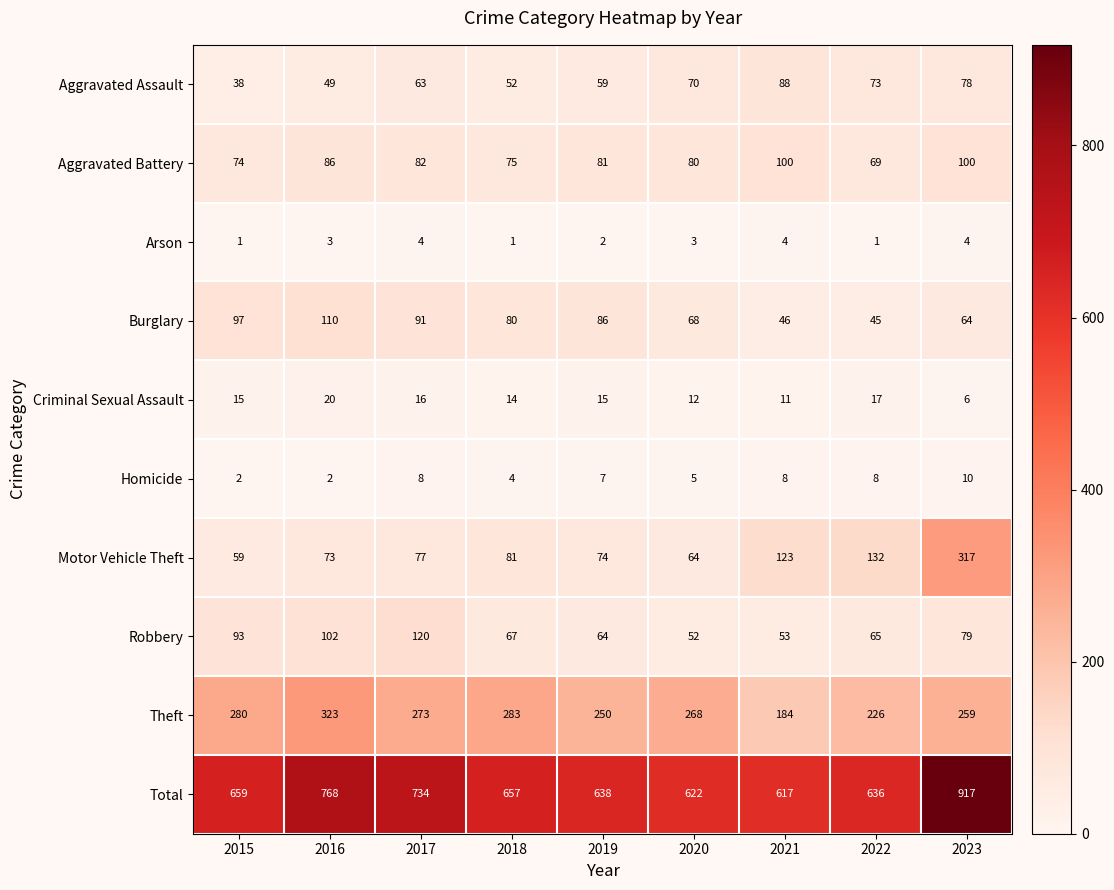

How many distinct data groups are displayed?

10